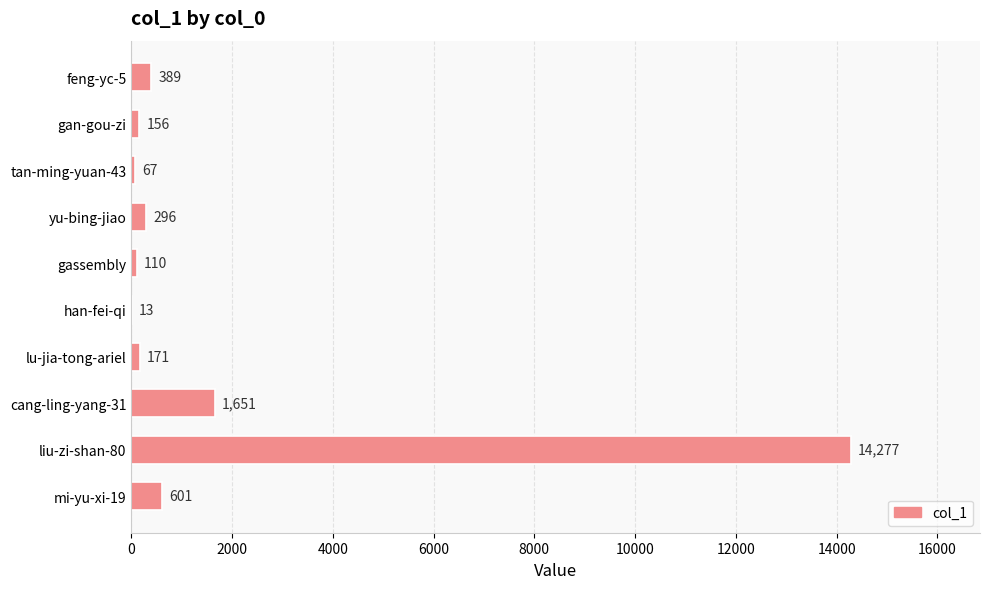

What is the sum of all values?

17731